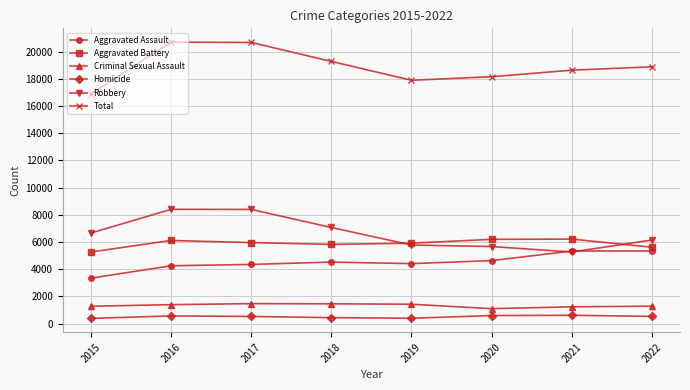

True or false: Robbery and Homicide intersect in this chart.

False